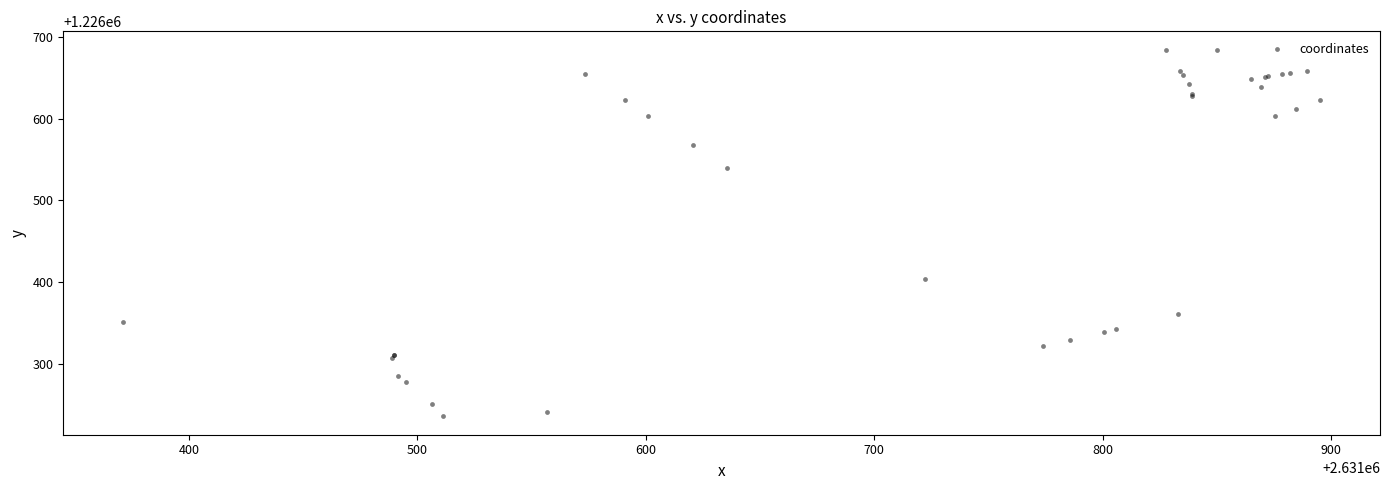

What Y value in the scatter plot is closest to 1226460?

1226403.6